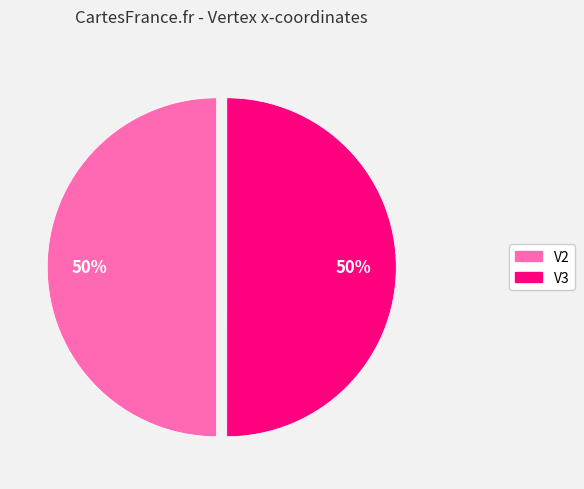

Combined, do V2 and V3 account for over 50%?

Yes